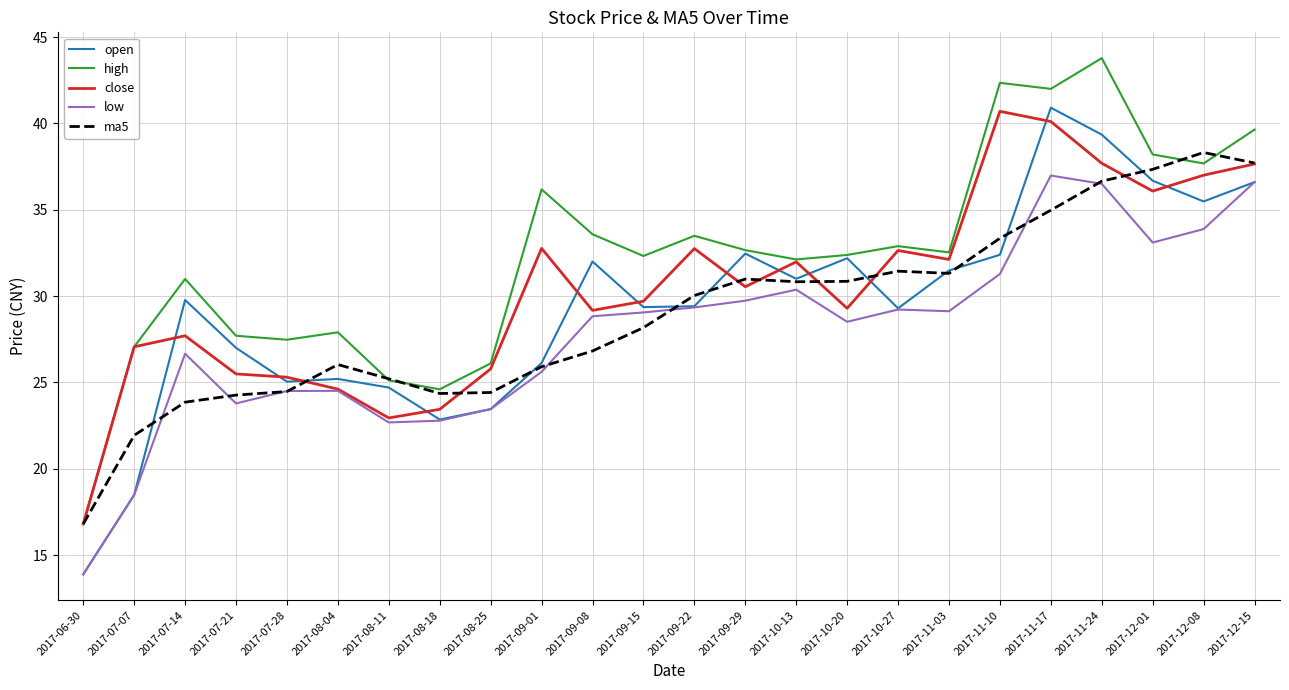

What is the difference between the second highest and minimum values in the close series?

23.3